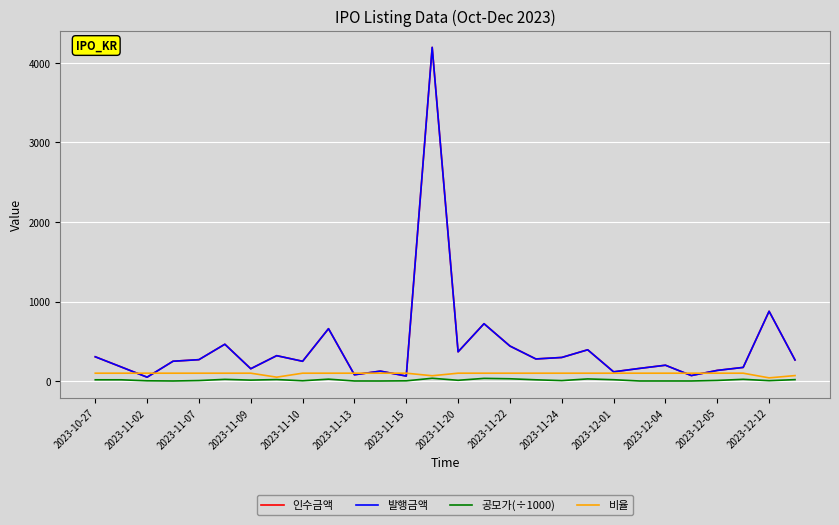

Does the chart have visible grid lines?

Yes